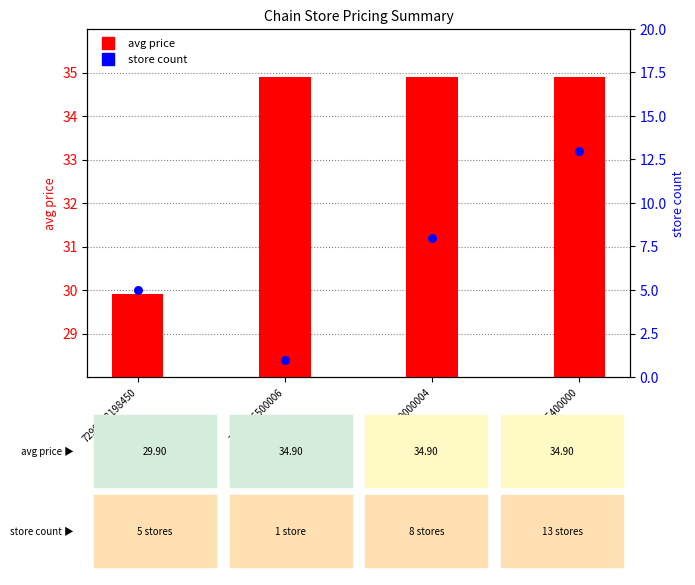

At how many categories does at least one series exceed 11?

4